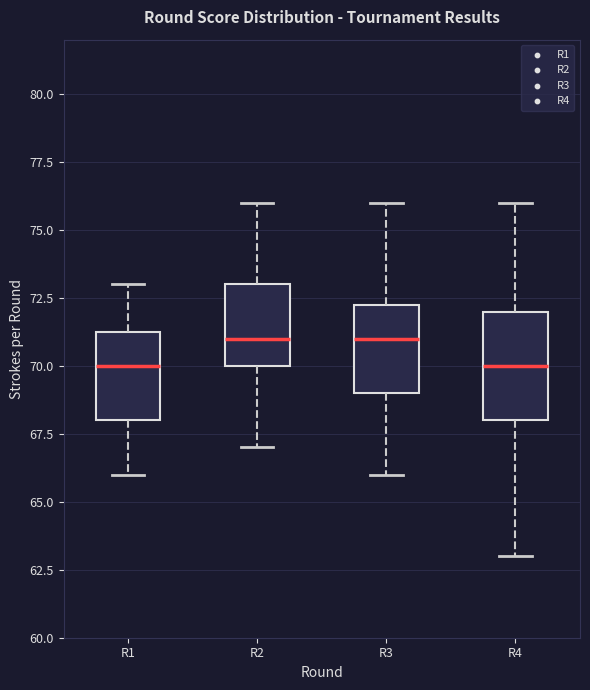

Reading left to right, transcribe this box plot: for each box, give where its median line is, the range the box spans, and where its two whiskers end, as read against the y-axis. The values are not printed on the chart, so give them approximately, as read against the axis.

R1: median 70.0, box 68.0 to 71.5, whiskers 66.0 to 73.0
R2: median 71.0, box 70.0 to 73.0, whiskers 67.0 to 76.0
R3: median 71.0, box 69.0 to 72.5, whiskers 66.0 to 76.0
R4: median 70.0, box 68.0 to 72.0, whiskers 63.0 to 76.0